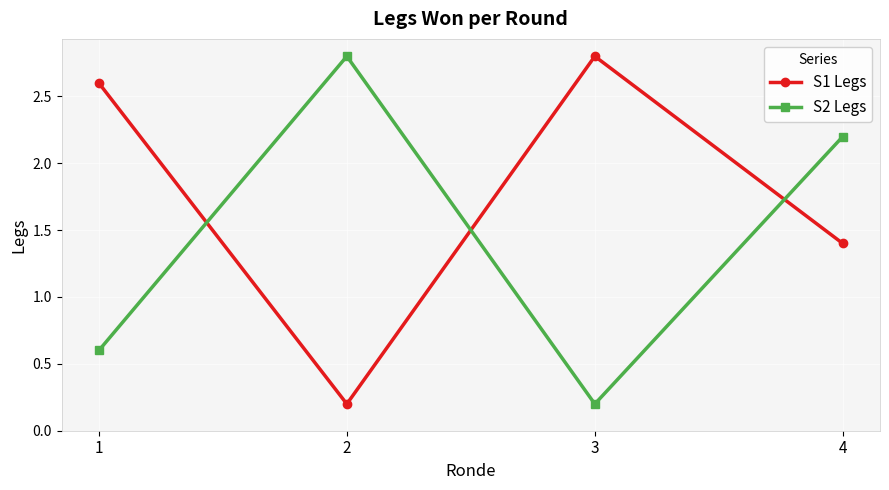

What is the approximate value of S2 Legs at 1?

0.6